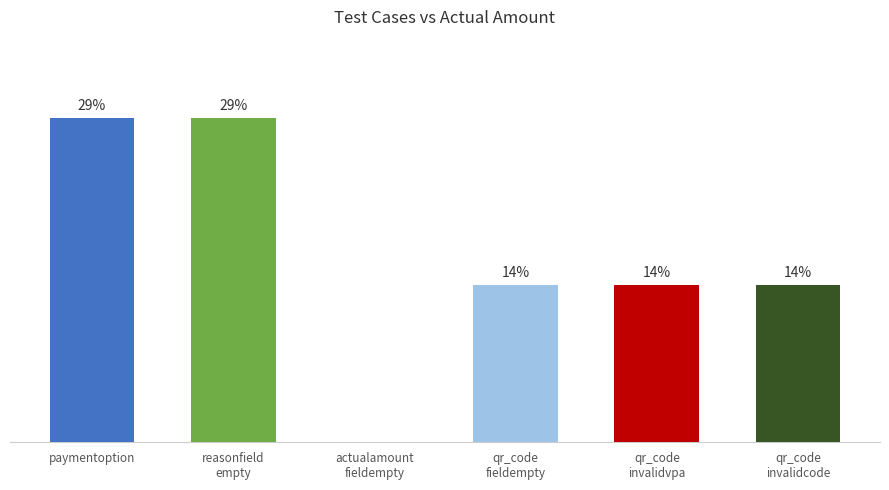

What position from the right is reasonfieldempty?

5